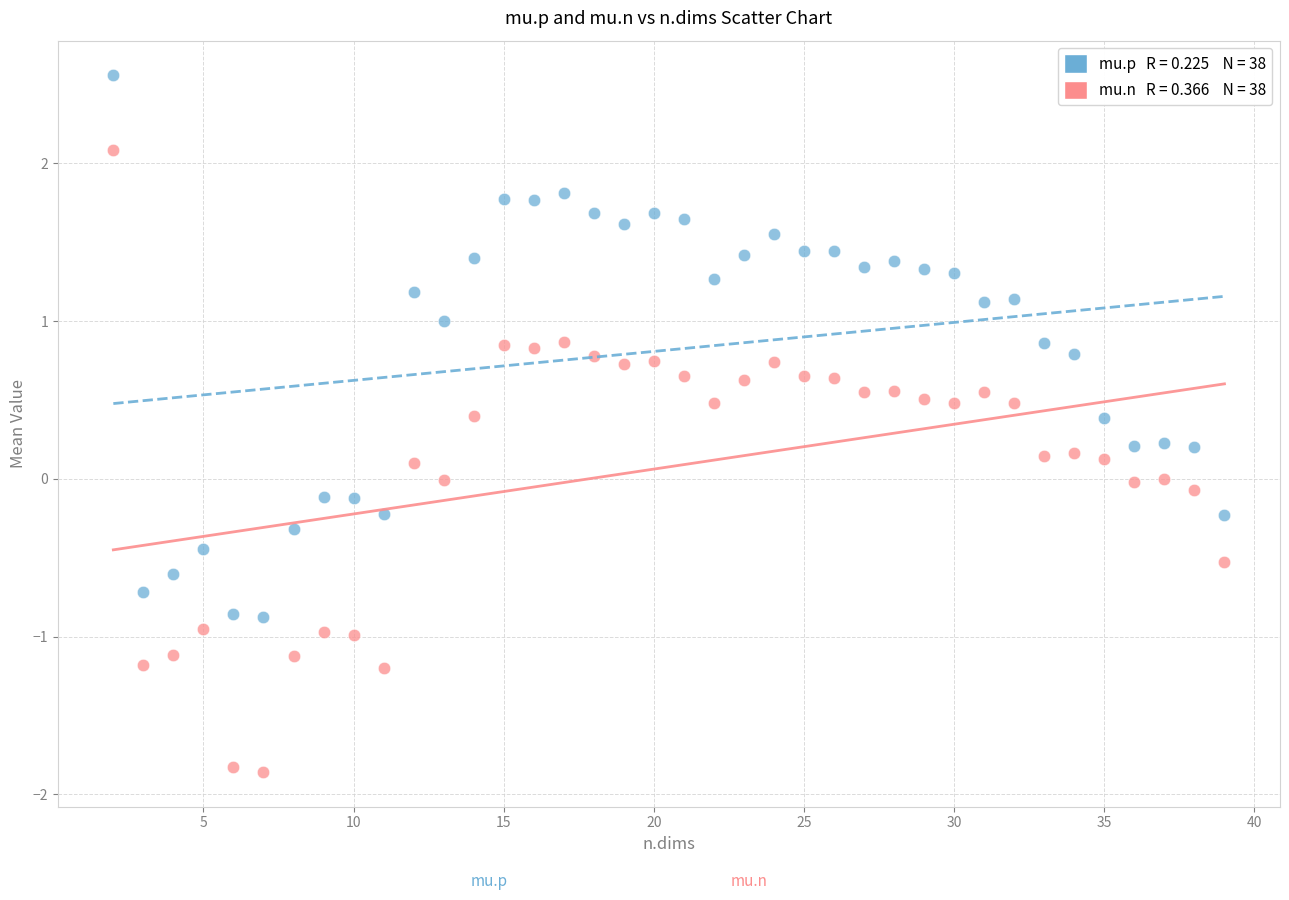

Across all data points, what is the range of Y values (max minus min)?

4.4